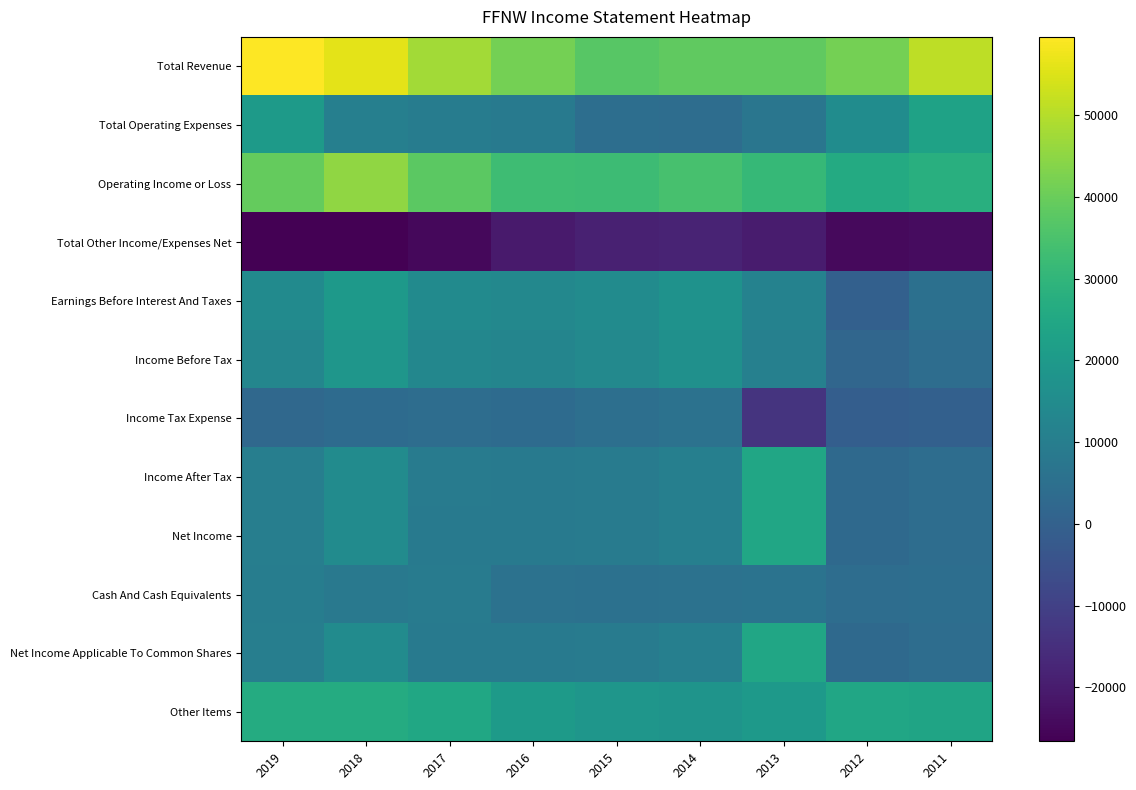

Rank the series at 2011 from lowest to highest value.

Total Other Income/Expenses Net, Income Tax Expense, Income Before Tax, Income After Tax, Net Income, Net Income Applicable To Common Shares, Cash And Cash Equivalents, Earnings Before Interest And Taxes, Total Operating Expenses, Other Items, Operating Income or Loss, Total Revenue